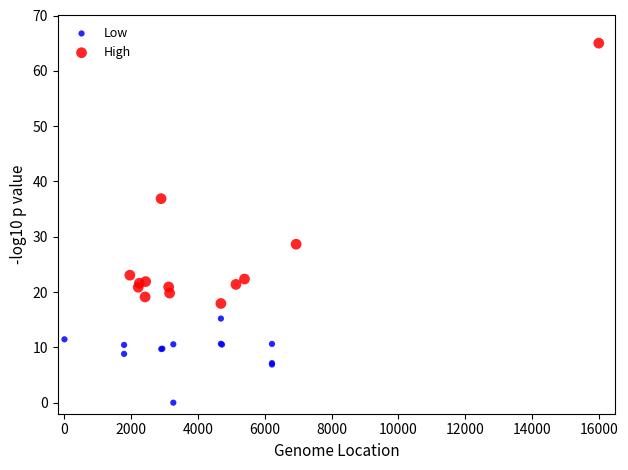

Which series contains the highest Y value?

High